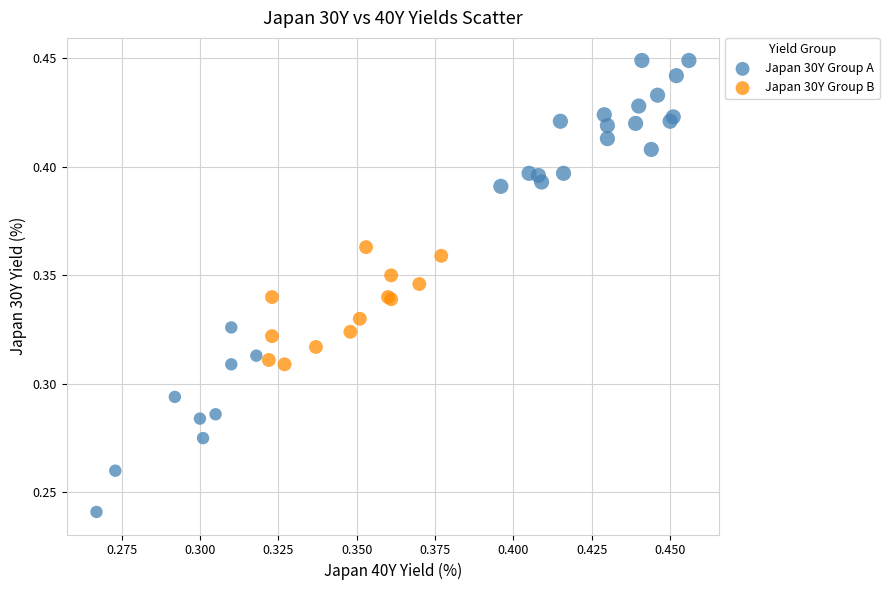

What are all the series names shown in the legend?

Japan 30Y Group A, Japan 30Y Group B